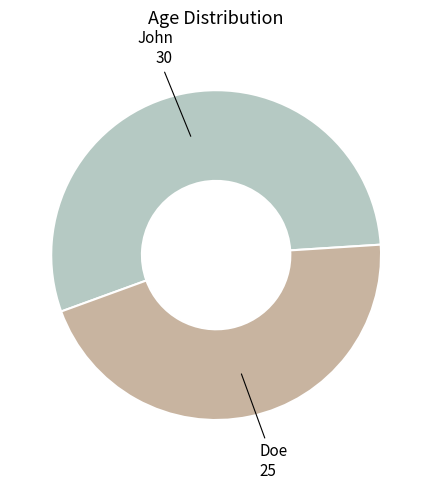

Is it true that Doe is 36% of the pie?

False